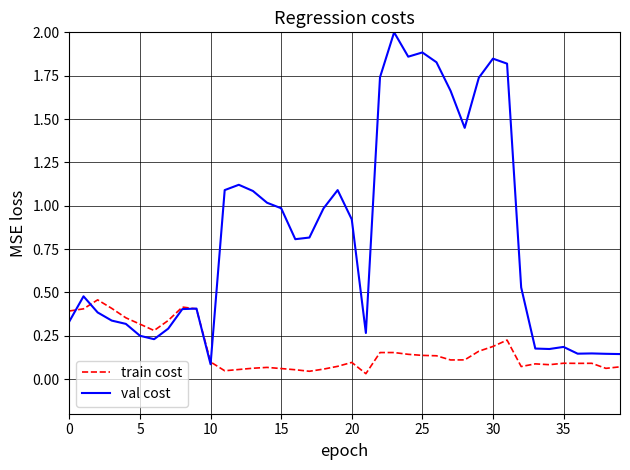

Which series has the largest range (max minus min)?

val cost